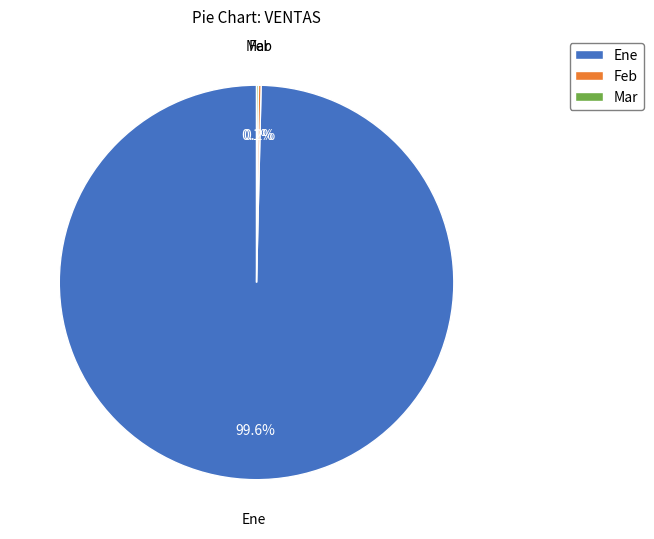

Is Ene the majority of the pie?

Yes